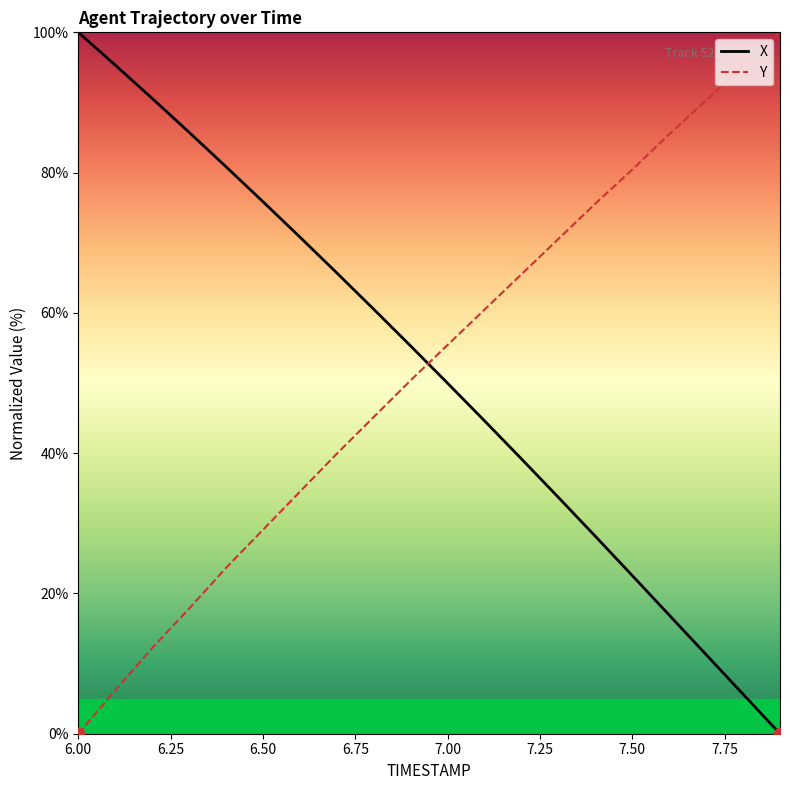

Which series ends up on top after the final intersection of Y and X?

Y